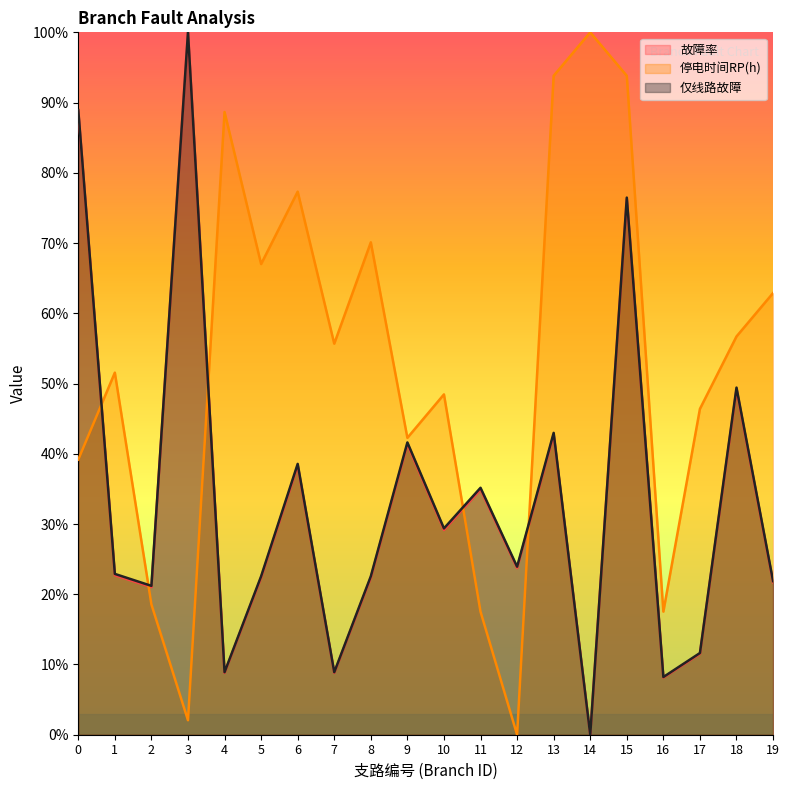

What are all the series names shown in the legend?

故障率, 停电时间RP(h), 仅线路故障